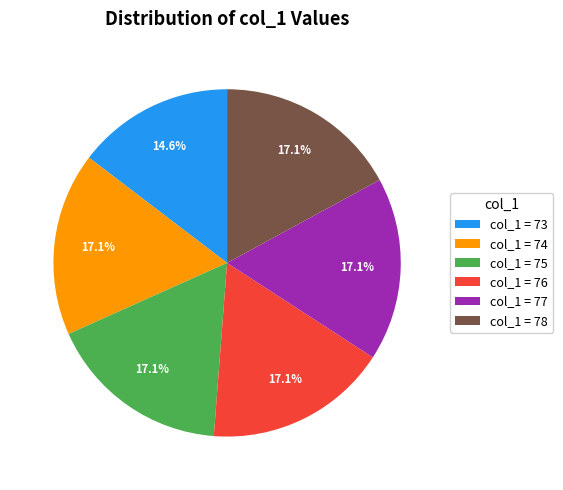

Do col_1 = 73 and col_1 = 74 together represent more than half of the pie?

No